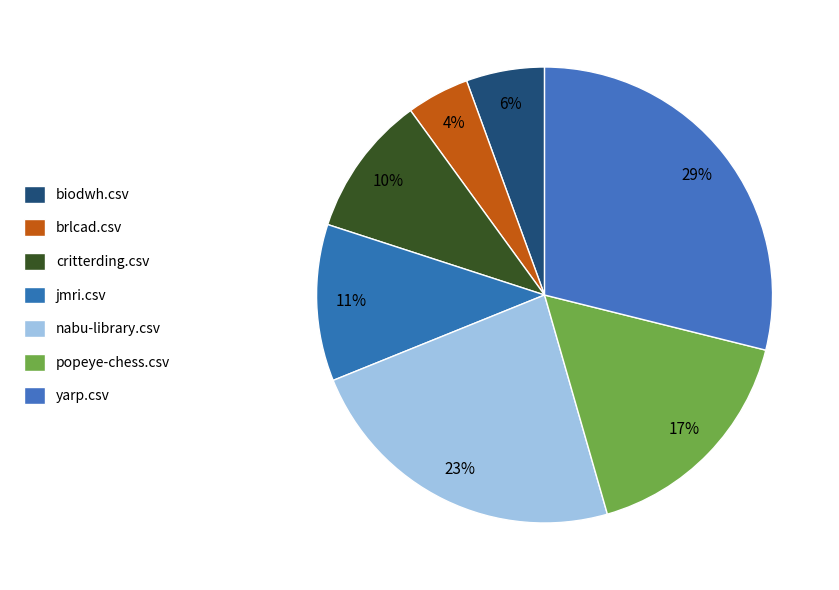

Count the number of slices in the pie.

7